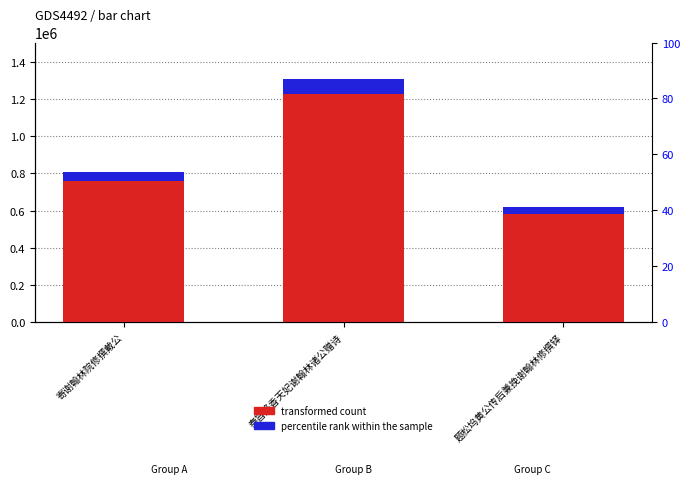

What position from the right is 题松坞黄公传后兼挽谢翰林修撰铎?

1